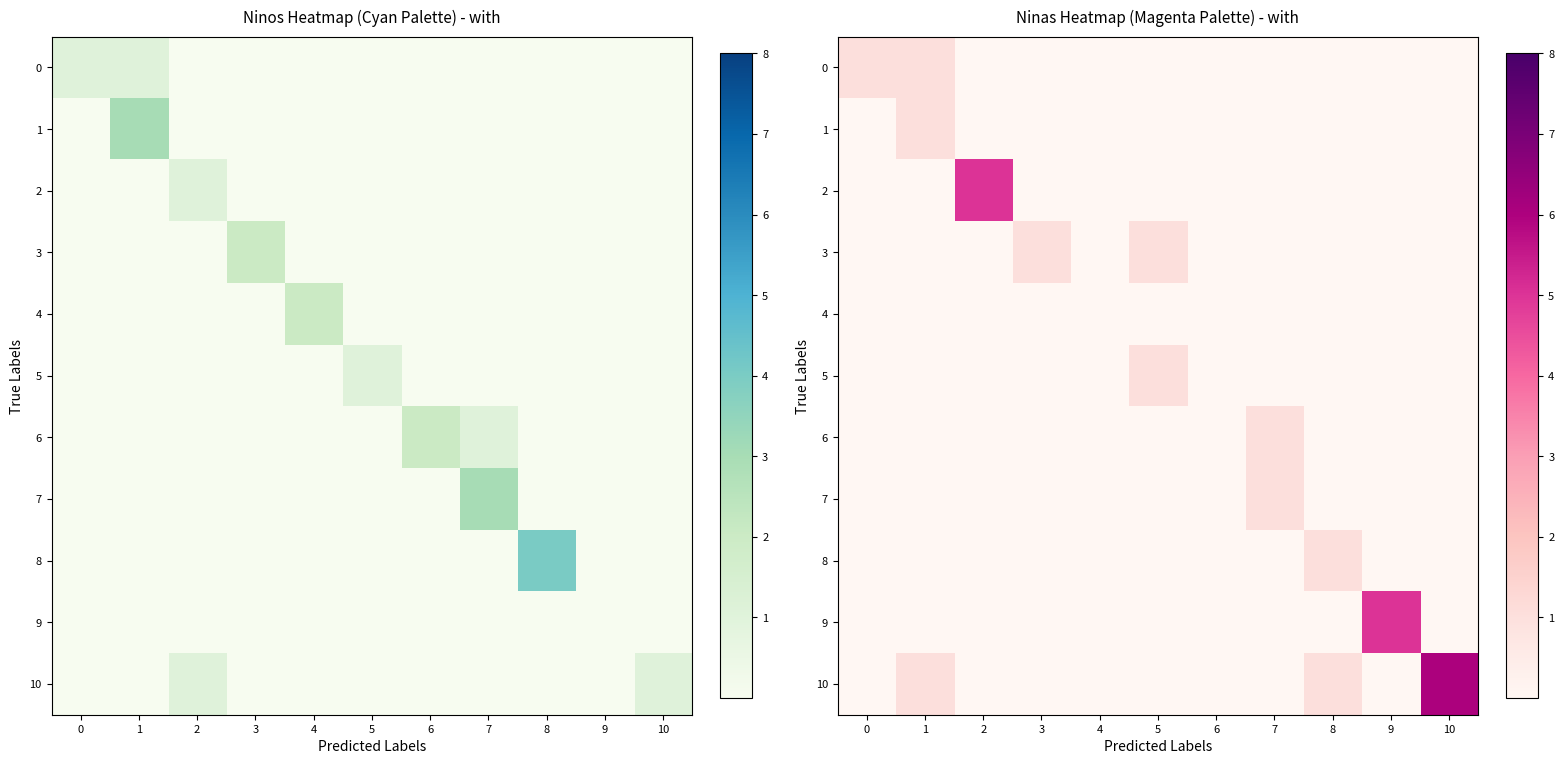

What is the maximum value shown in the chart?

6